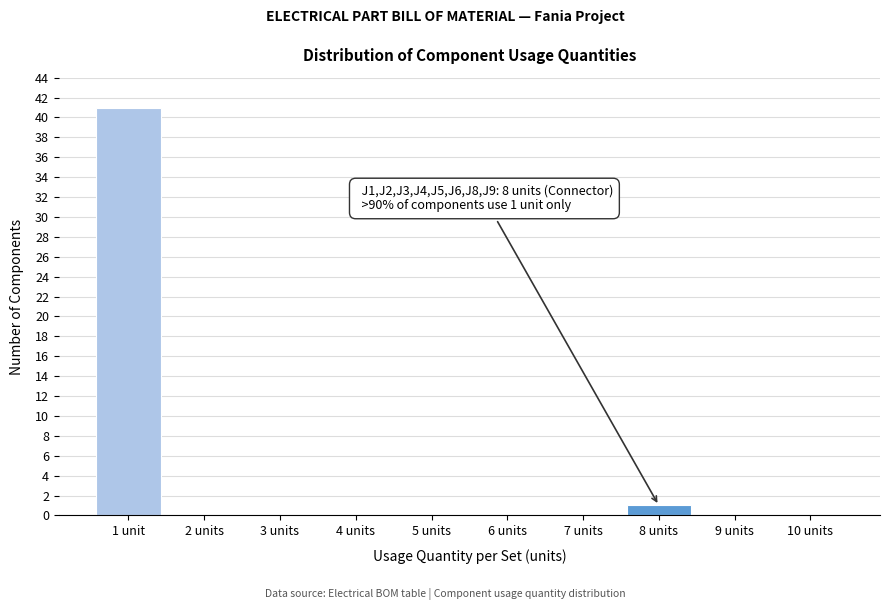

Reading left to right, extract all data points from this chart.

1 unit=41	2 units=0	3 units=0	4 units=0	5 units=0	6 units=0	7 units=0	8 units=1	9 units=0	10 units=0